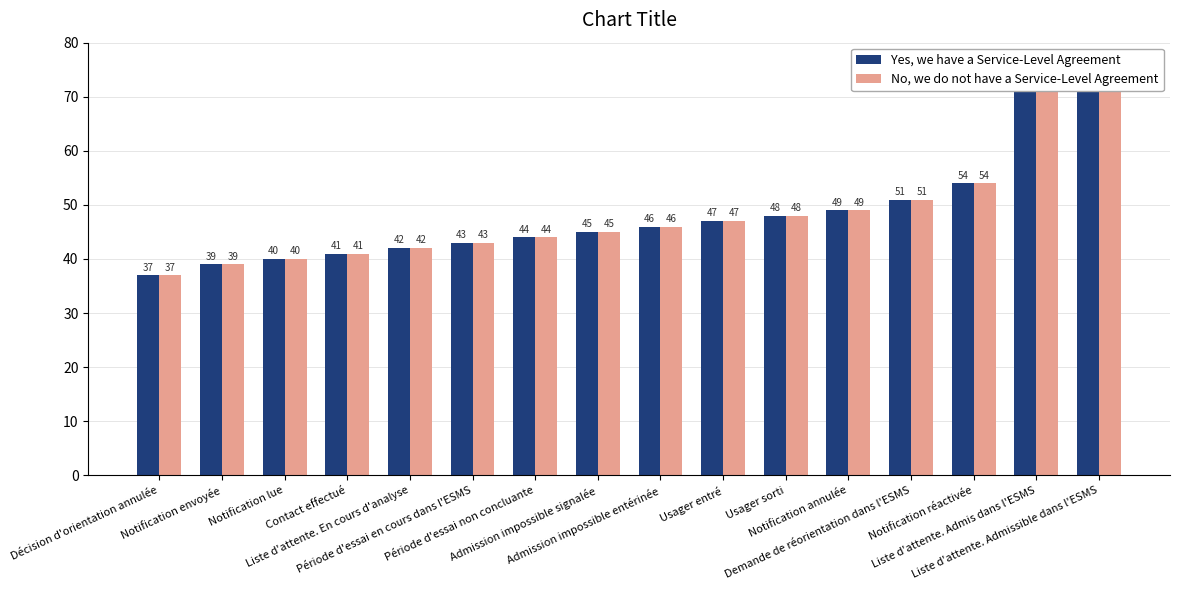

At which label does Yes, we have a Service-Level Agreement first exceed 46?

Usager entré